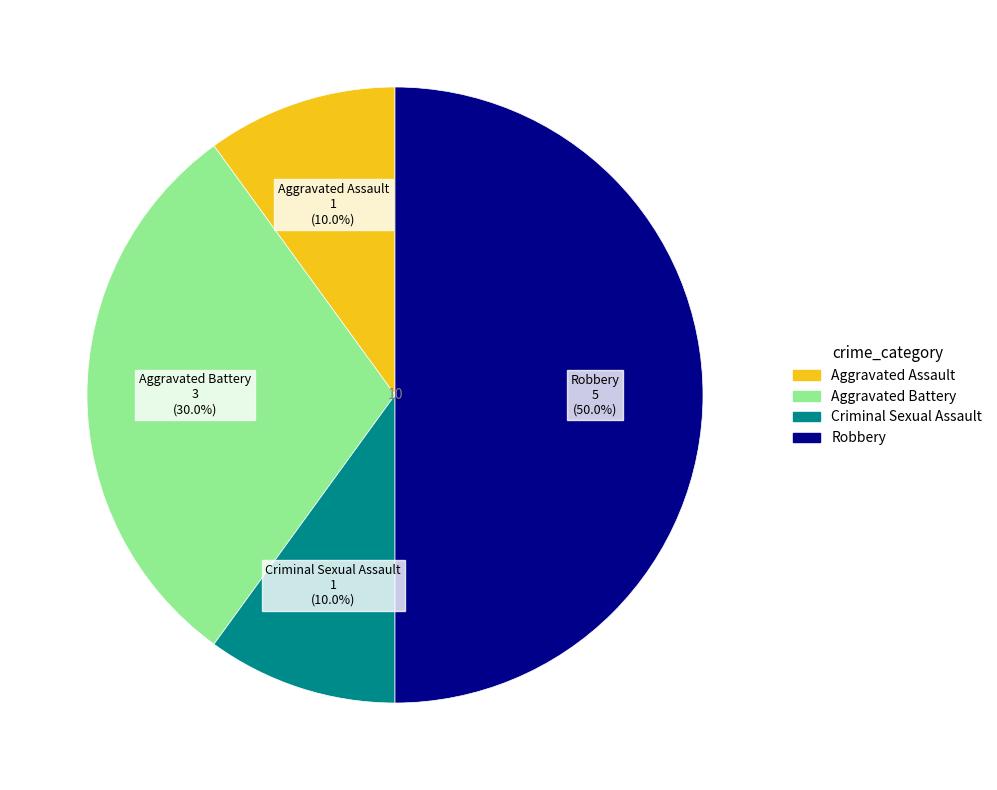

Between Aggravated Battery and Criminal Sexual Assault, which is larger?

Aggravated Battery